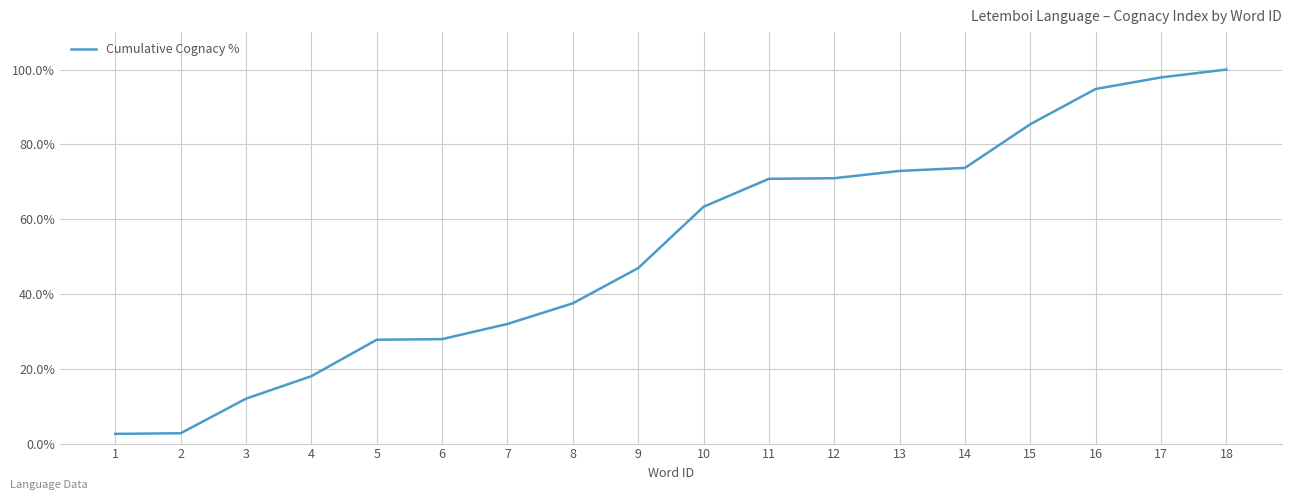

Between 10 and 16, which is larger?

16